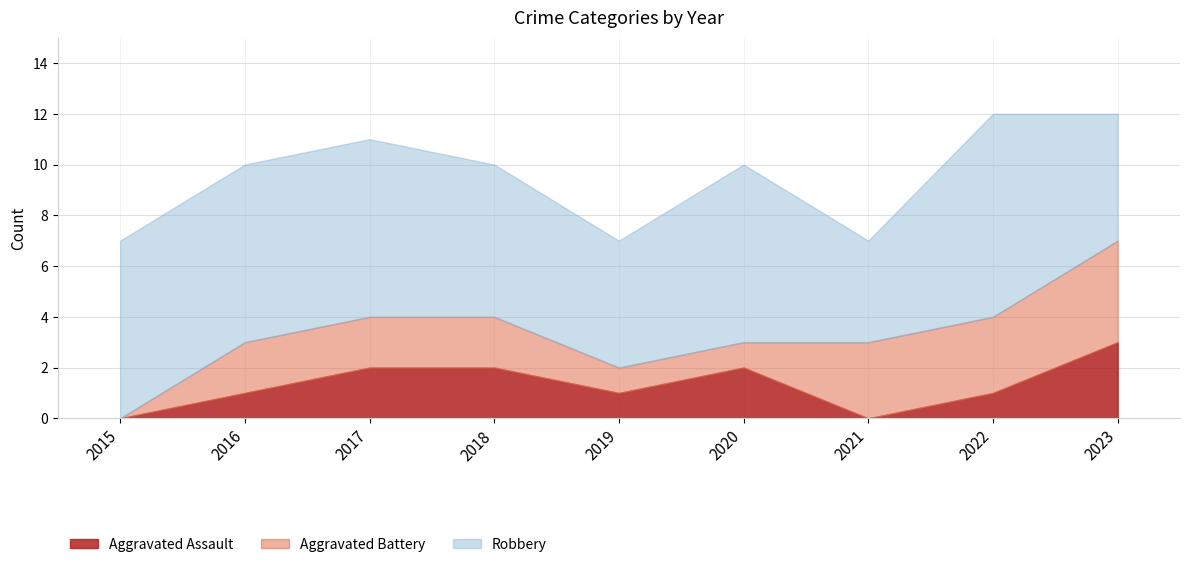

What is the difference between the Aggravated Assault values at 2015 and 2022?

1